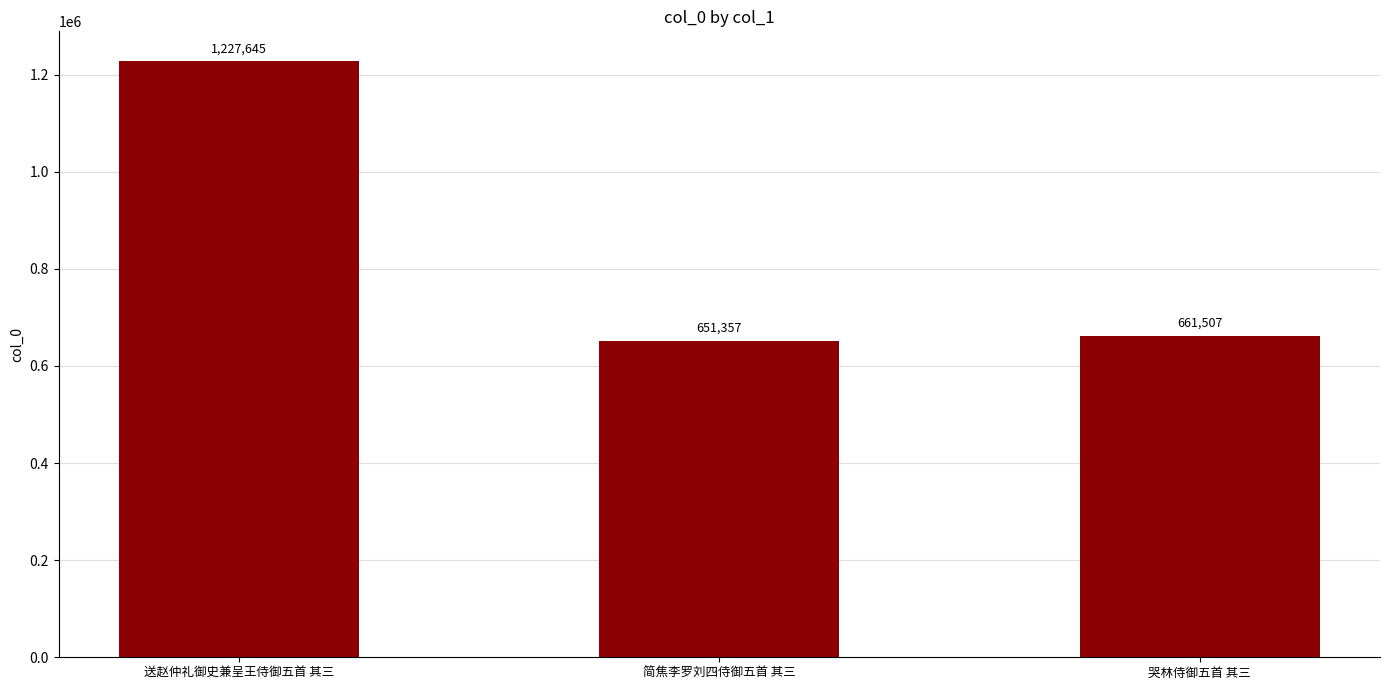

List the labels in order of value, smallest first.

简焦李罗刘四侍御五首 其三, 哭林侍御五首 其三, 送赵仲礼御史兼呈王侍御五首 其三